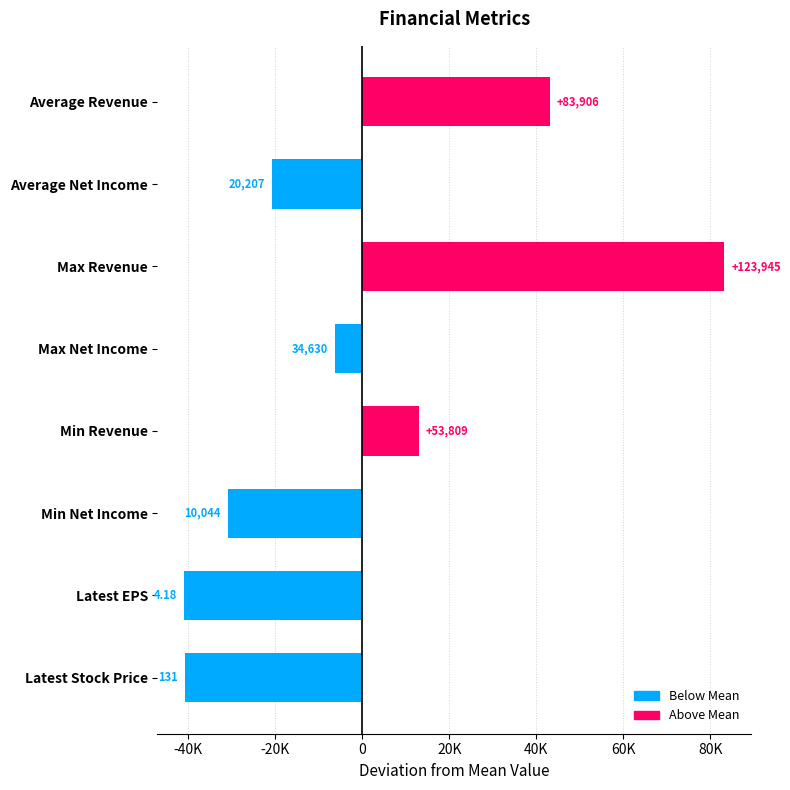

The chart shows a value of -32858.7 at Average Net Income. True or false?

False